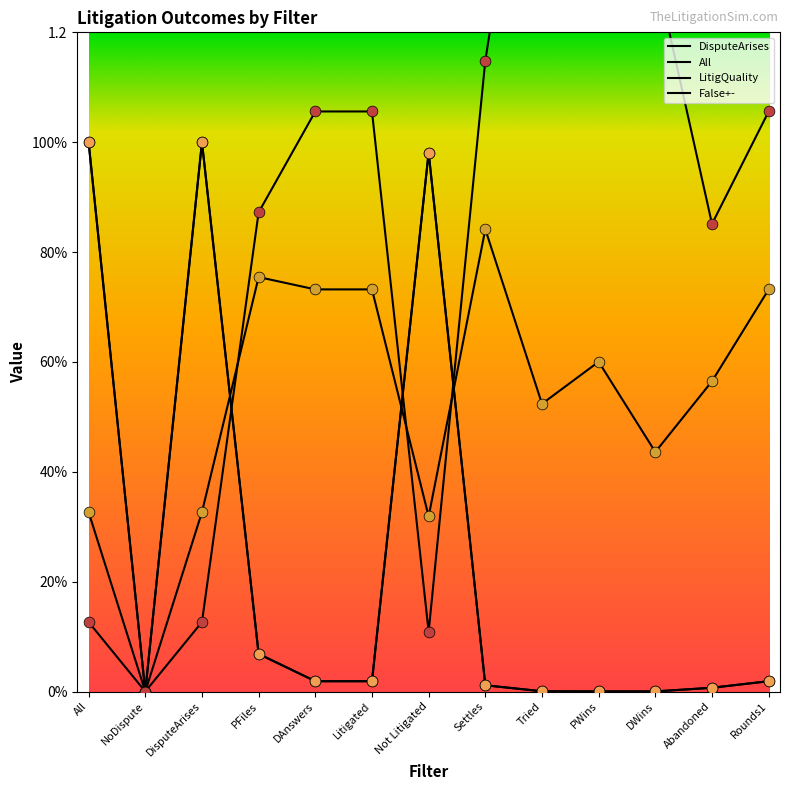

What is the total value across all series at Not Litigated?

2.4